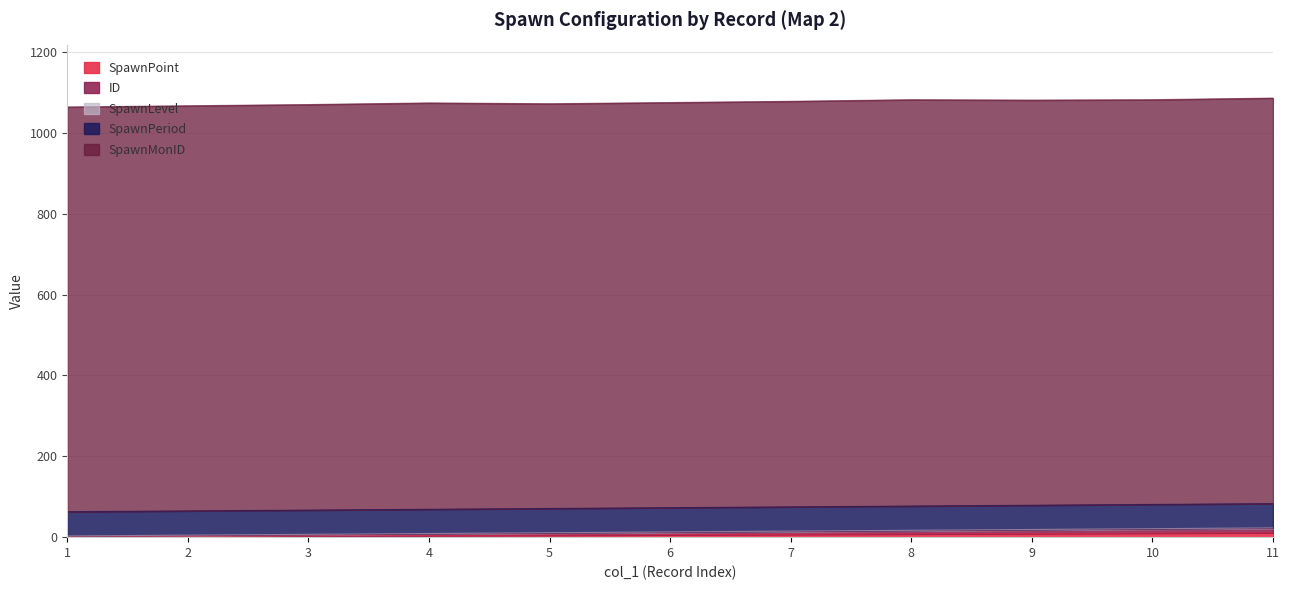

What is the difference between the second highest and minimum values in the SpawnPoint series?

9